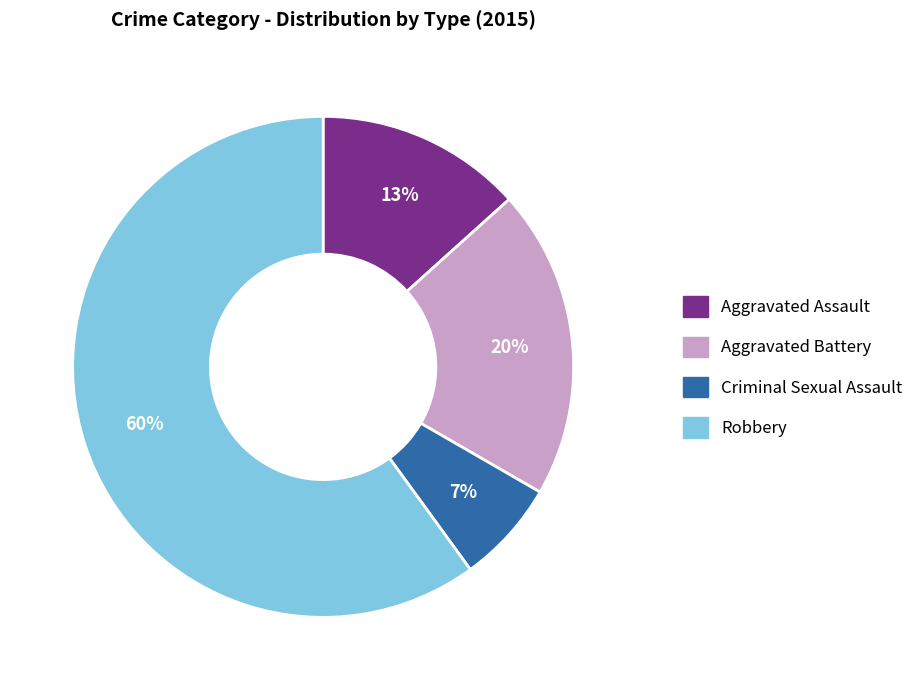

Does Criminal Sexual Assault represent more than half of the total?

No